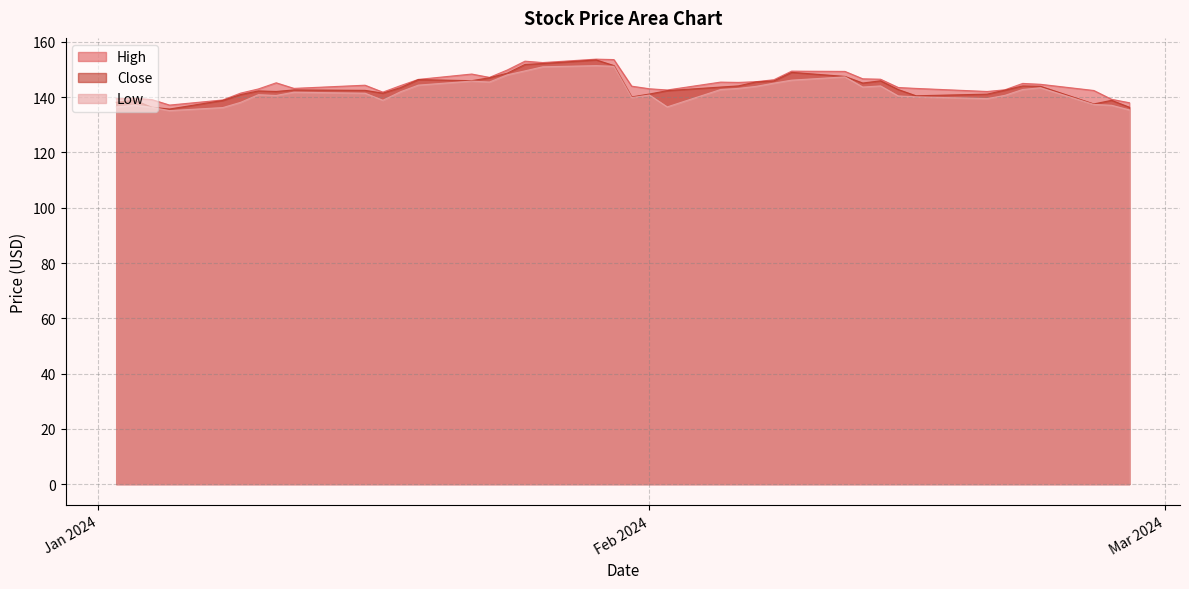

Where is the first local minimum for High?

2024-01-05